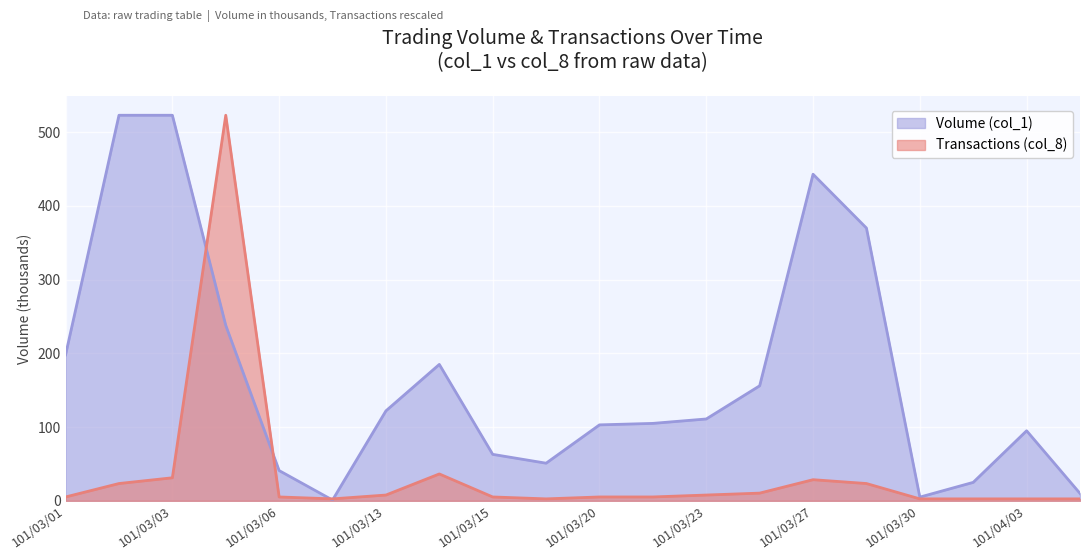

The value of Transactions (col_8) at 101/03/23 is 4.4. True or false?

False